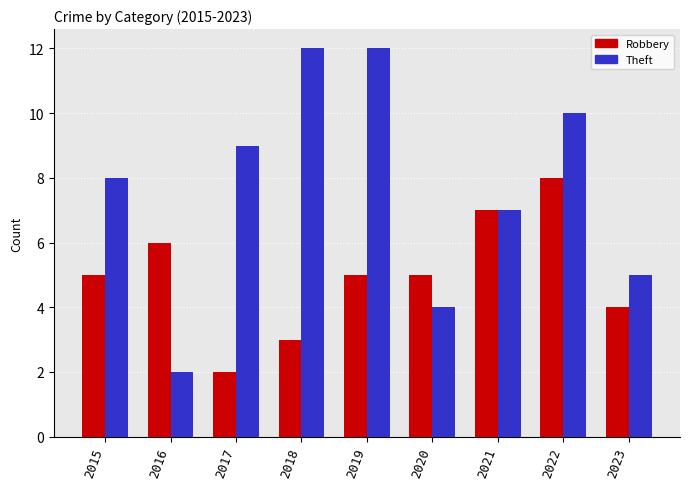

What is the highest value of the Robbery series?

8